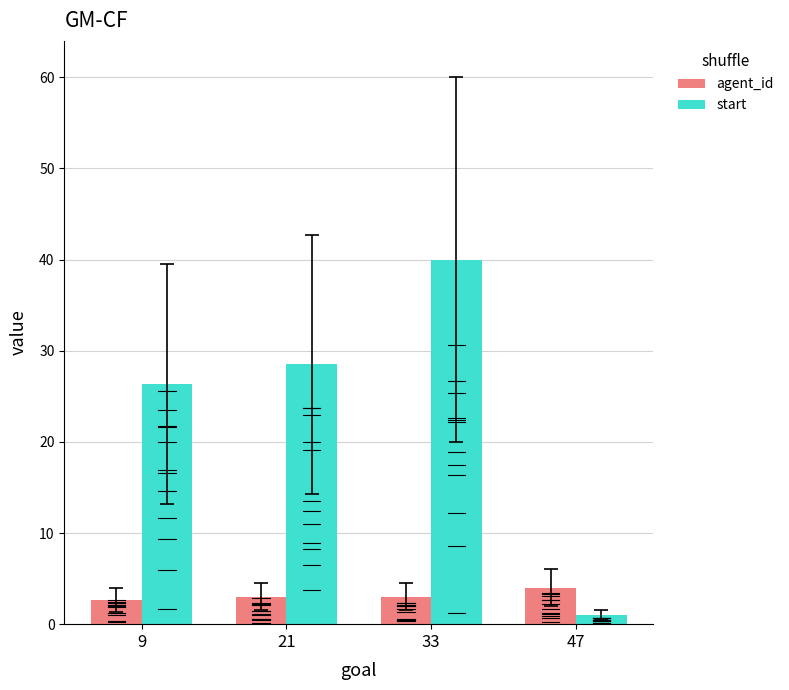

What is the difference between the highest and lowest values at 21?

25.5